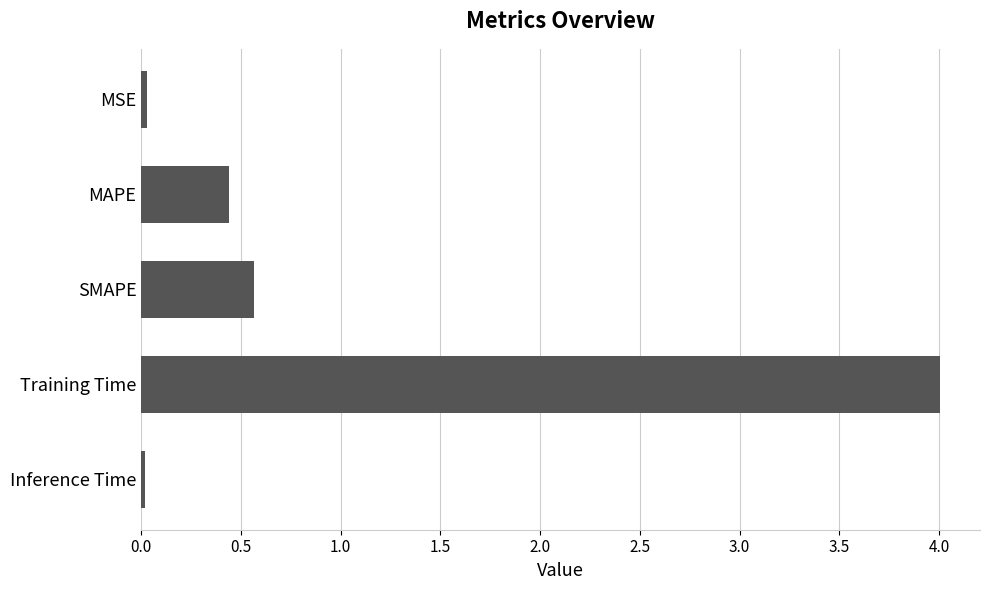

At which category does the chart reach its peak across all series?

Training Time